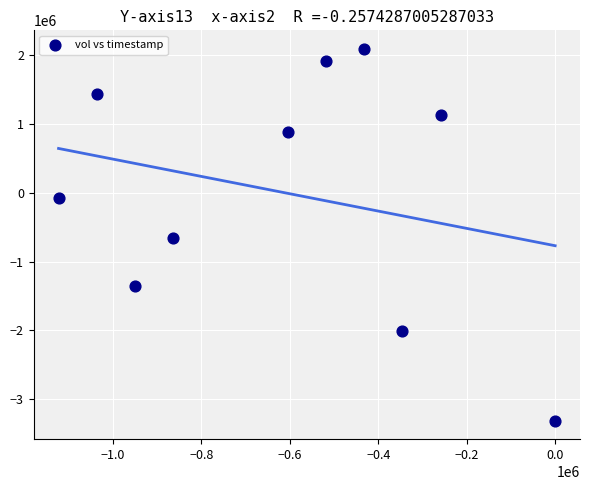

What is the range of Y values (max minus min)?

5390100